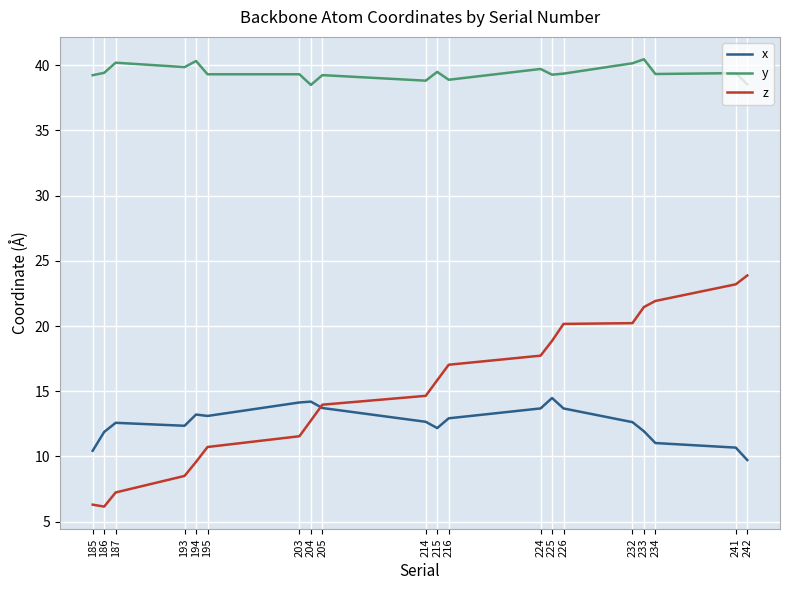

What is the approximate value of z at 215?

15.8